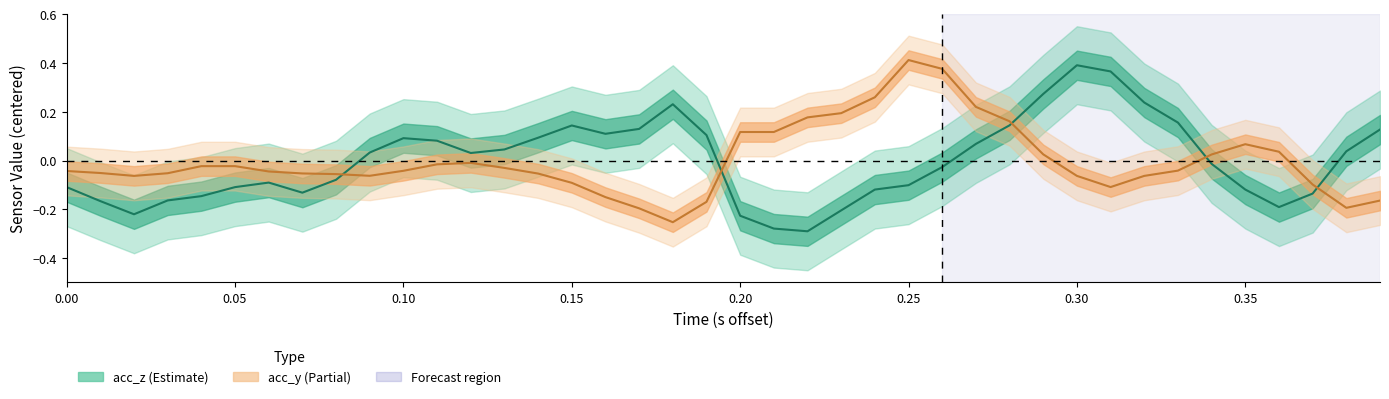

True or false: acc_y has a value of 0.0 at 29.

False